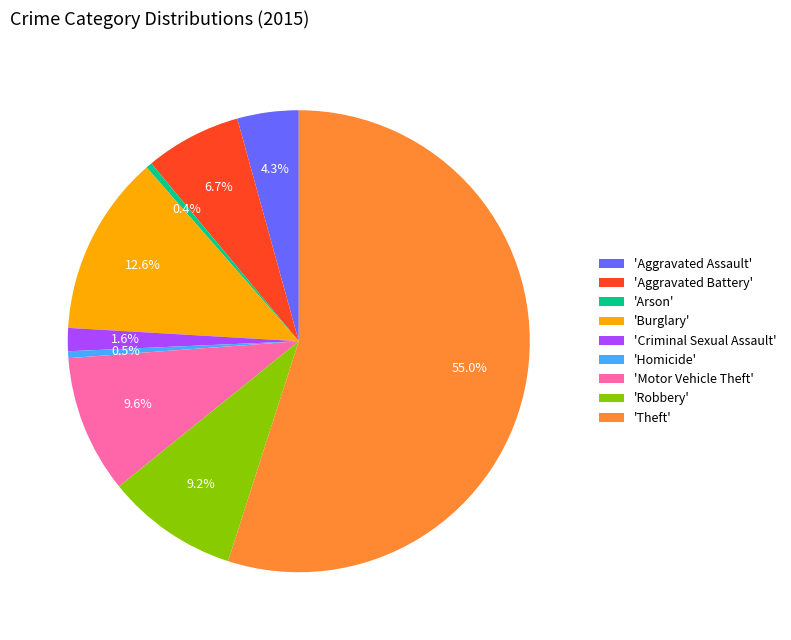

Is there a majority slice in this chart?

Yes